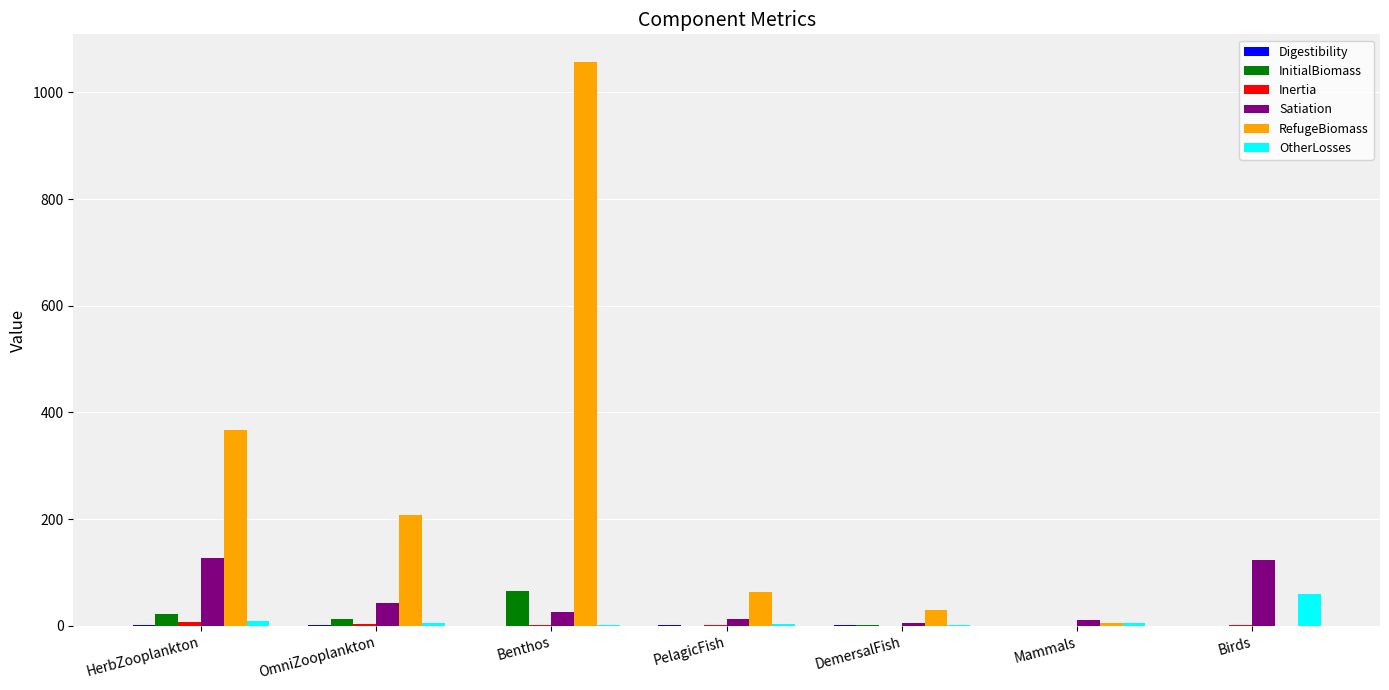

Which series changed the most between OmniZooplankton and Benthos?

RefugeBiomass